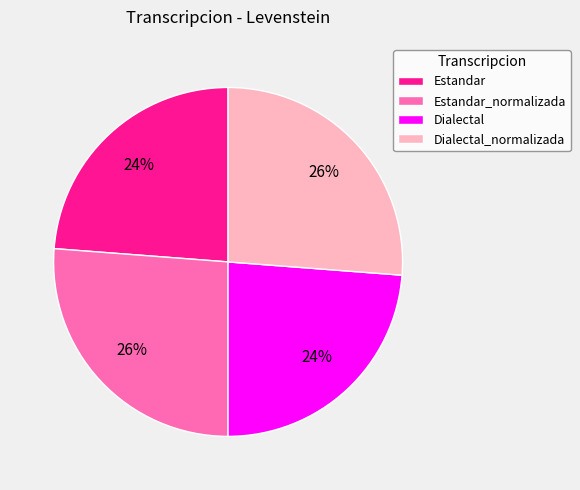

True or false: Estandar_normalizada accounts for 26% of the total.

True